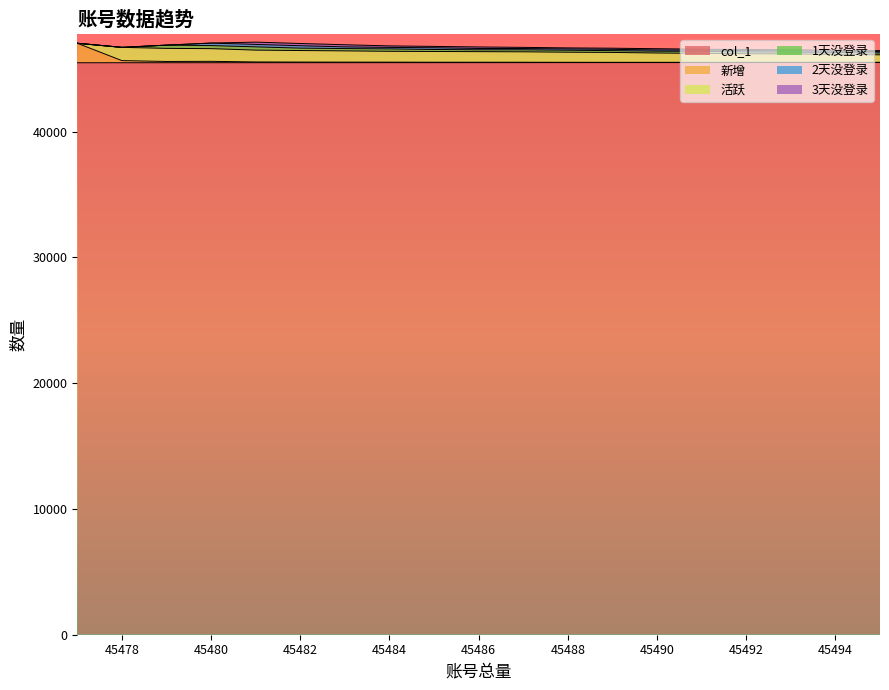

What is the total value across all series at 45486?

46732.3